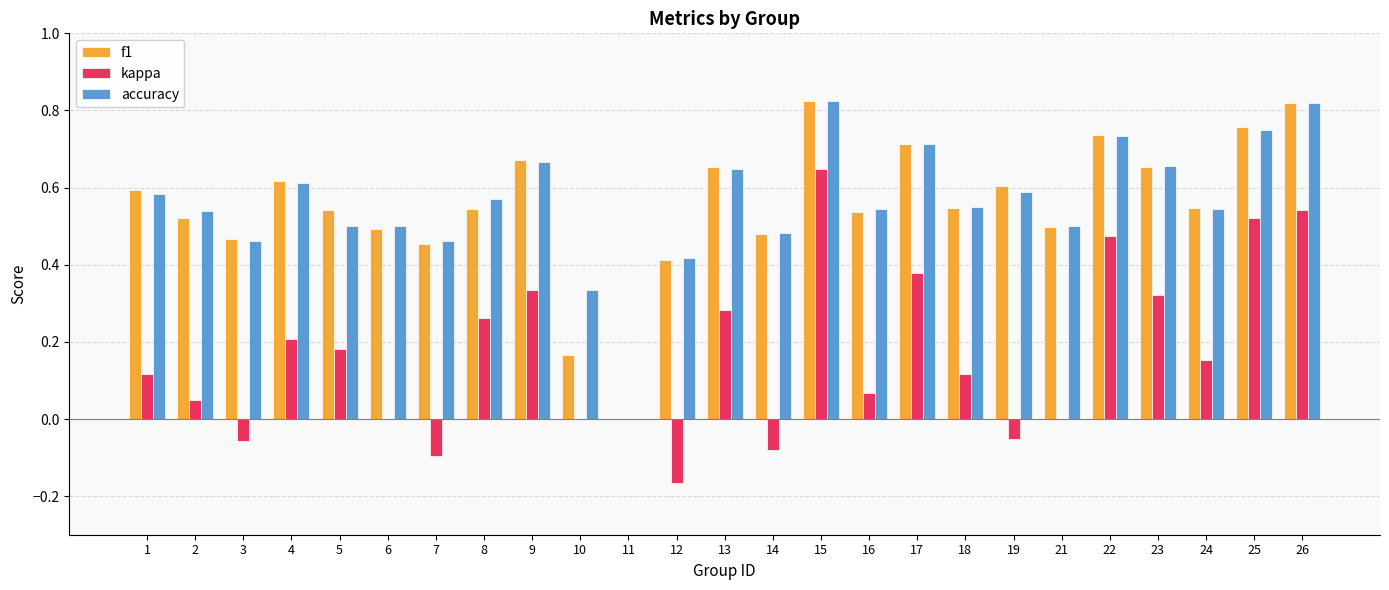

What are all the series names shown in the legend?

f1, kappa, accuracy